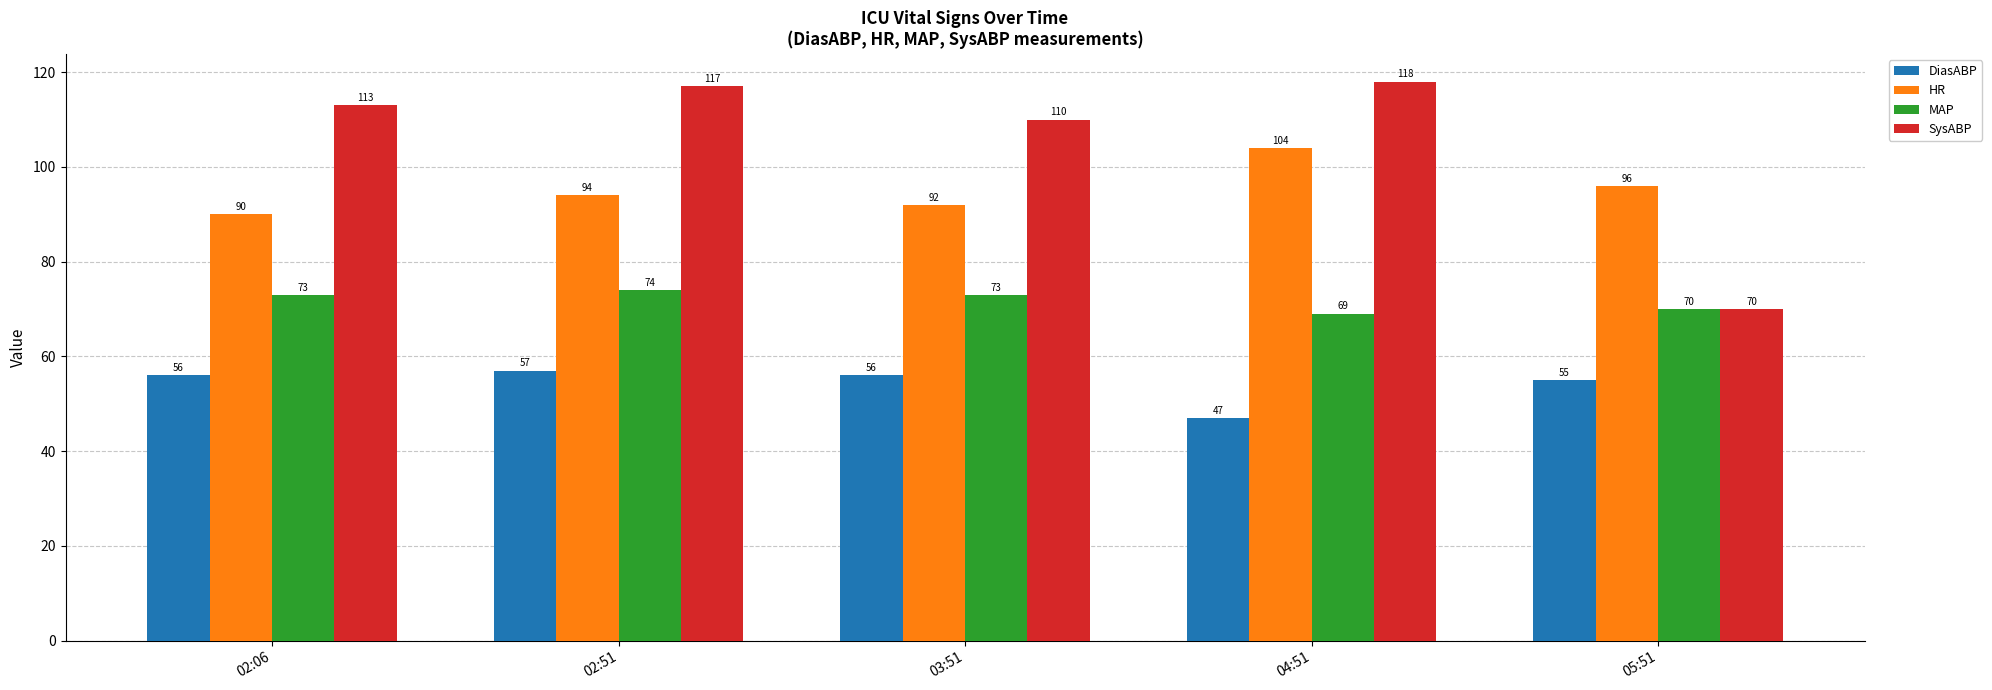

Reading left to right, transcribe all the data shown in this chart.

DiasABP: 02:06=56	02:51=57	03:51=56	04:51=47	05:51=55
HR: 02:06=90	02:51=94	03:51=92	04:51=104	05:51=96
MAP: 02:06=73	02:51=74	03:51=73	04:51=69	05:51=70
SysABP: 02:06=113	02:51=117	03:51=110	04:51=118	05:51=70